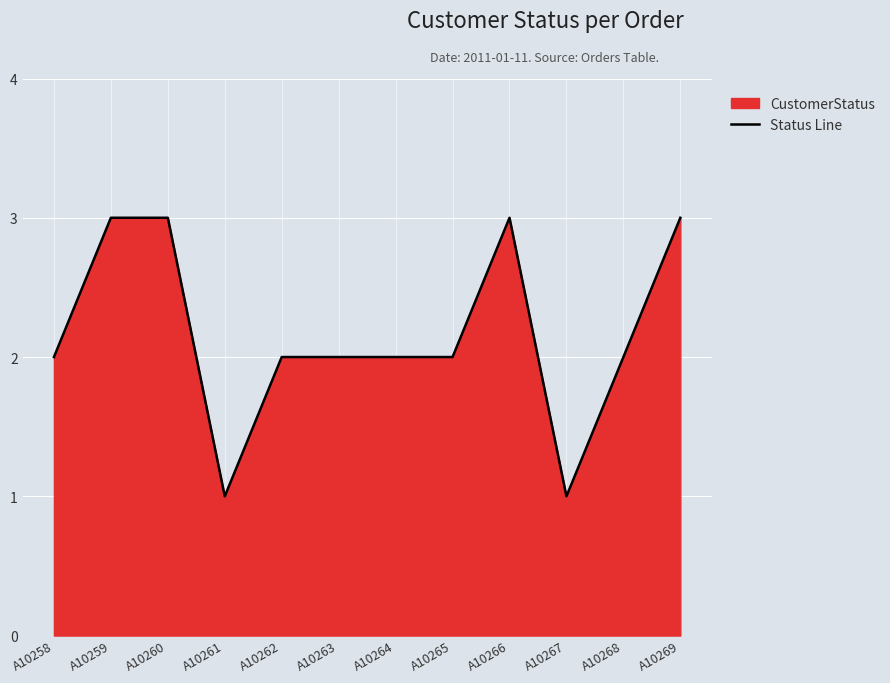

Does the chart display data point markers on the line(s)?

No